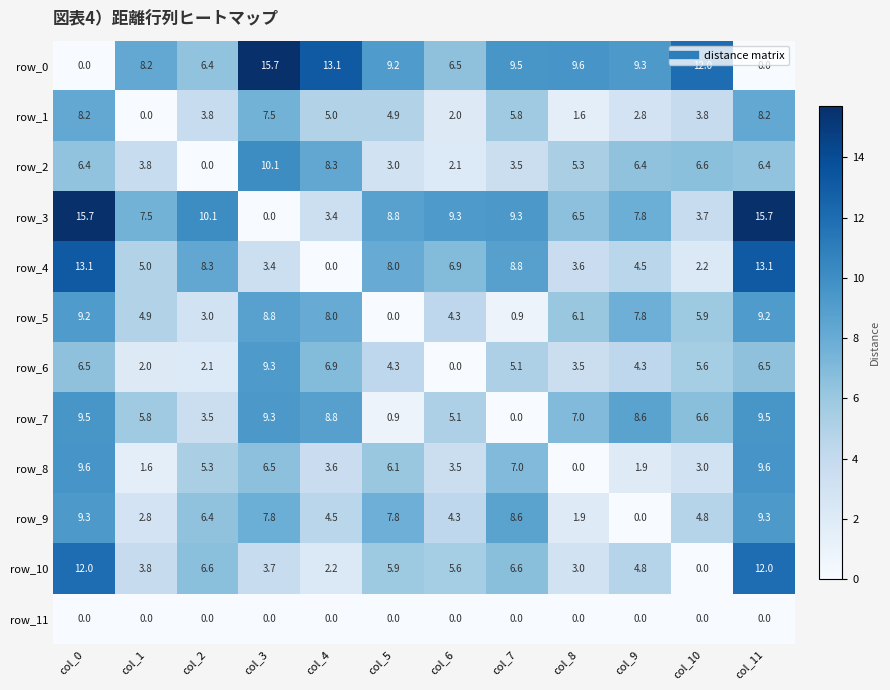

The value of row_5 at col_10 is 8.5. True or false?

False